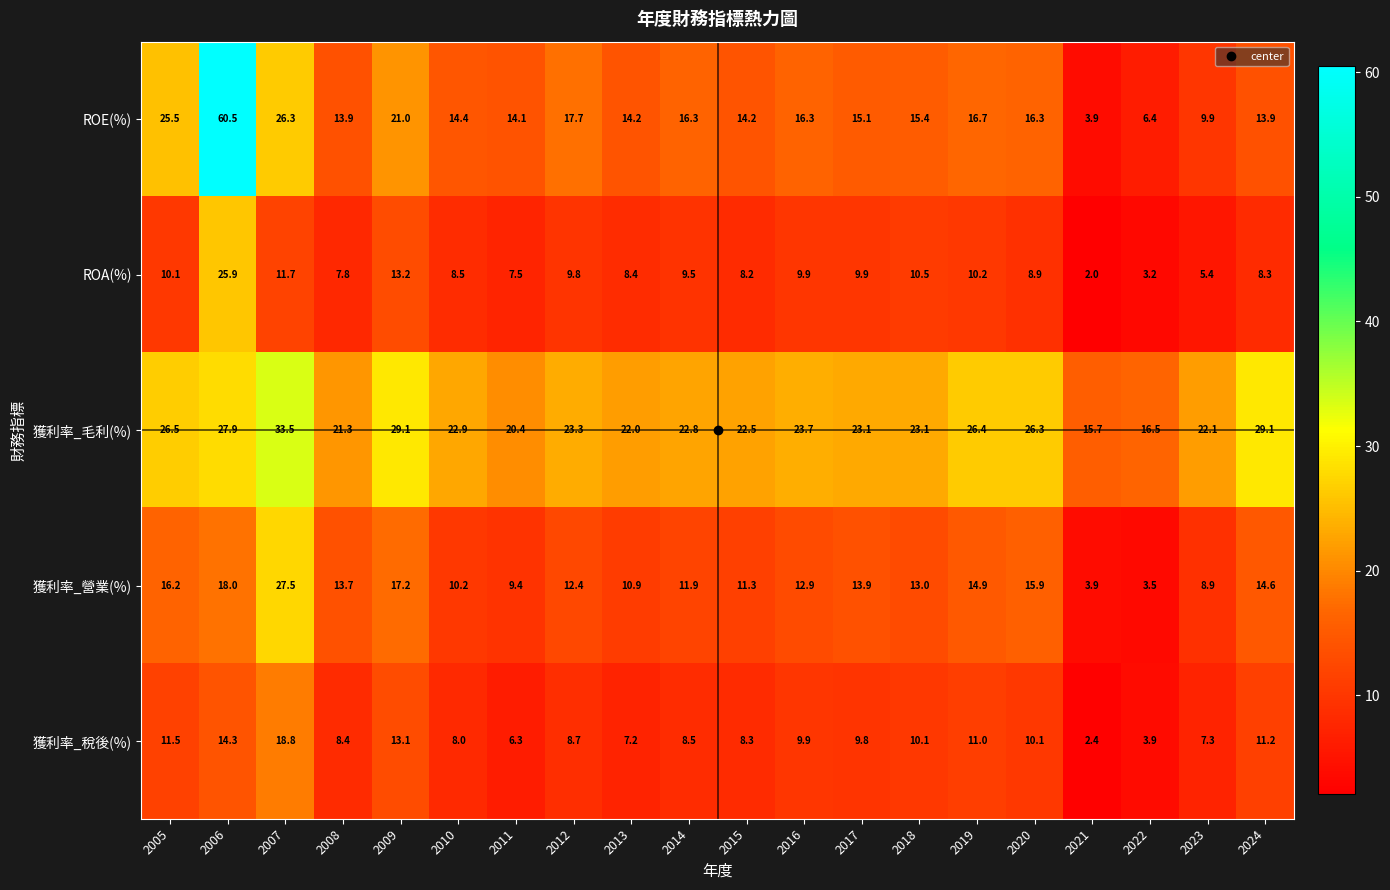

What is the difference between the 獲利率_營業(%) values at 2018 and 2019?

1.9